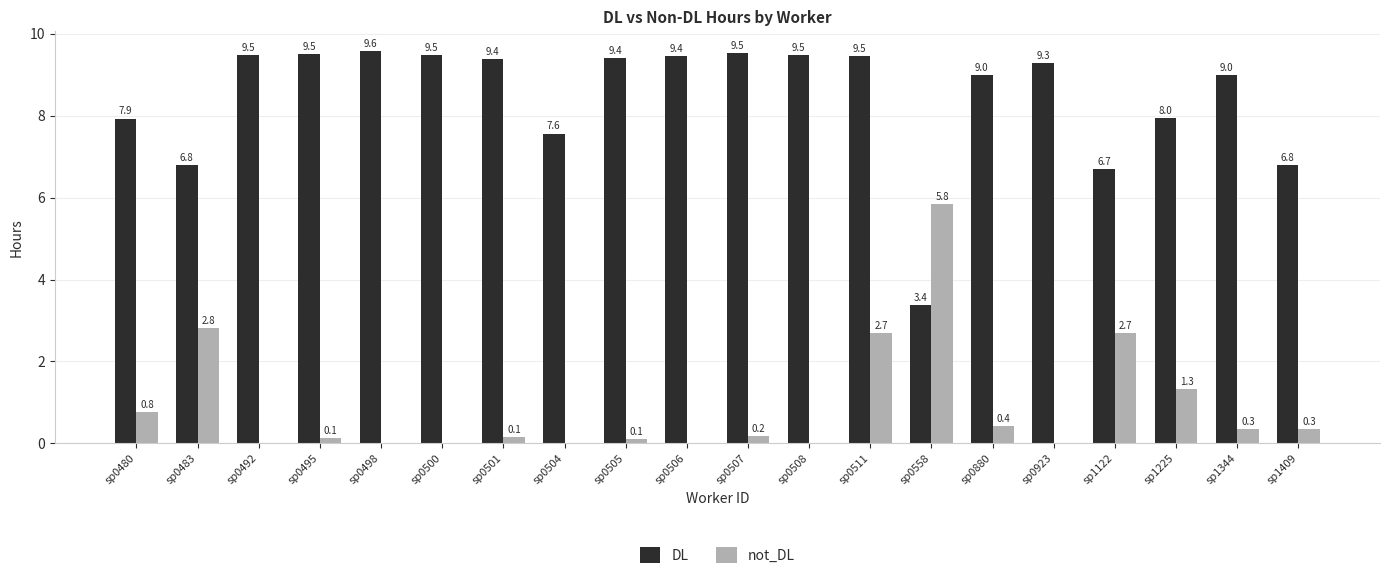

The value of DL at sp1225 is 3.2. True or false?

False